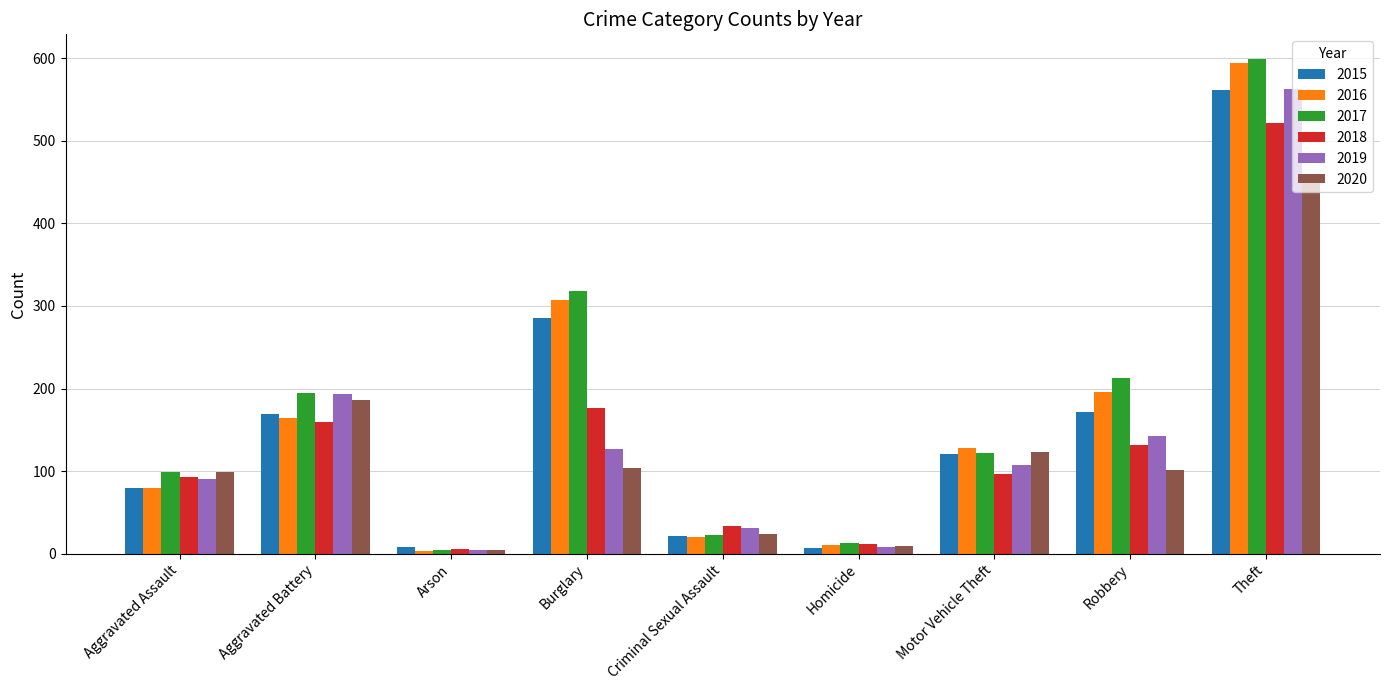

What is the label of the 1st bar from the left?

Aggravated Assault